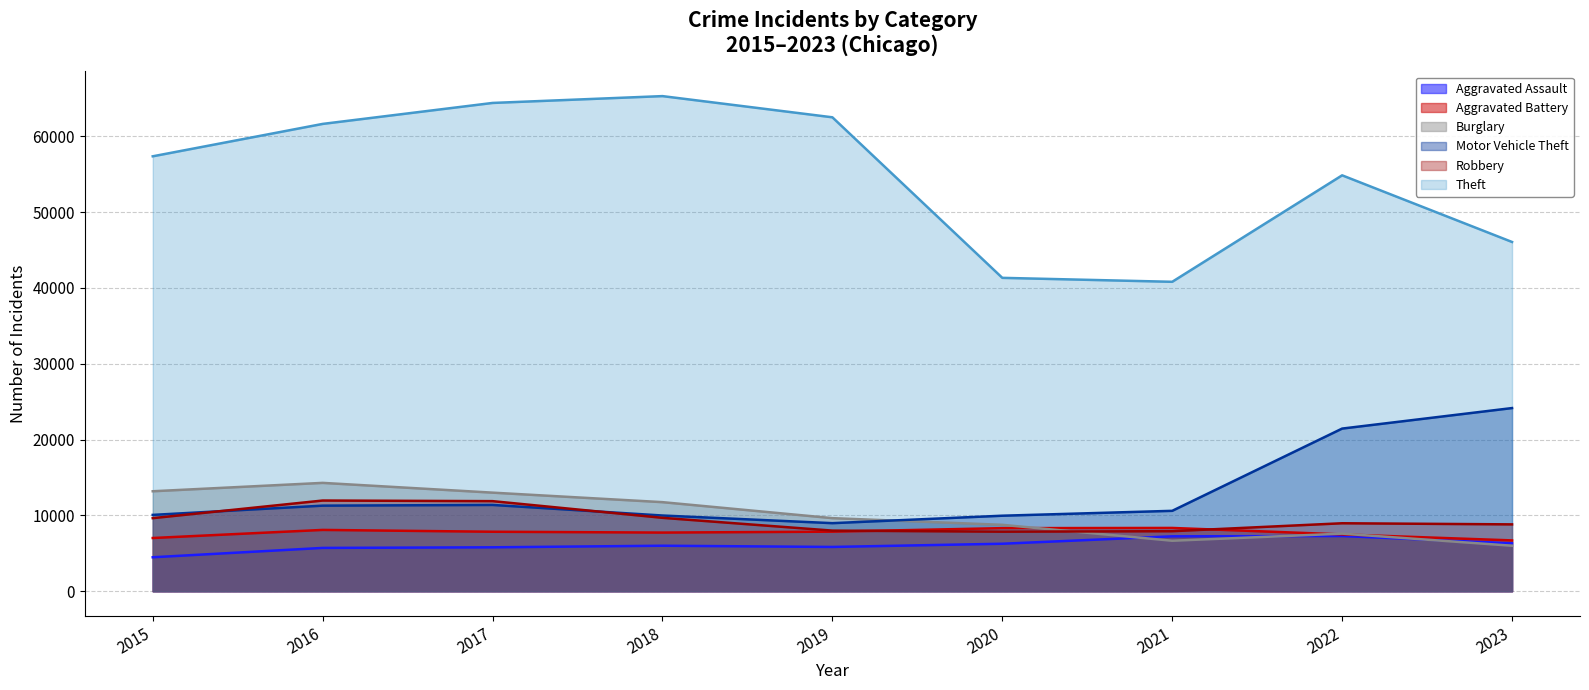

Reading left to right, list all the values displayed in this chart.

Aggravated Assault: 4480	5712	5793	6001	5841	6263	7242	7281	6321
Aggravated Battery: 7019	8086	7845	7735	7857	8320	8347	7493	6704
Burglary: 13184	14289	13001	11747	9638	8758	6659	7595	6001
Motor Vehicle Theft: 10068	11286	11380	9985	8977	9959	10603	21448	24153
Robbery: 9638	11960	11880	9681	7995	7855	7918	8964	8817
Theft: 57350	61621	64386	65287	62492	41324	40802	54842	46054